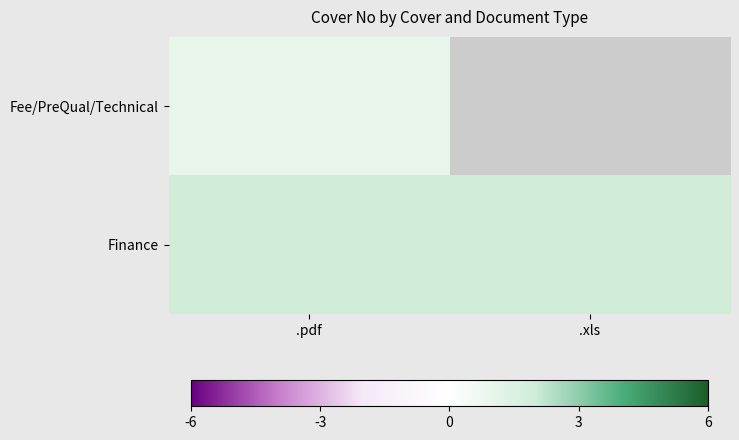

Between .pdf and .xls, which is larger?

.xls